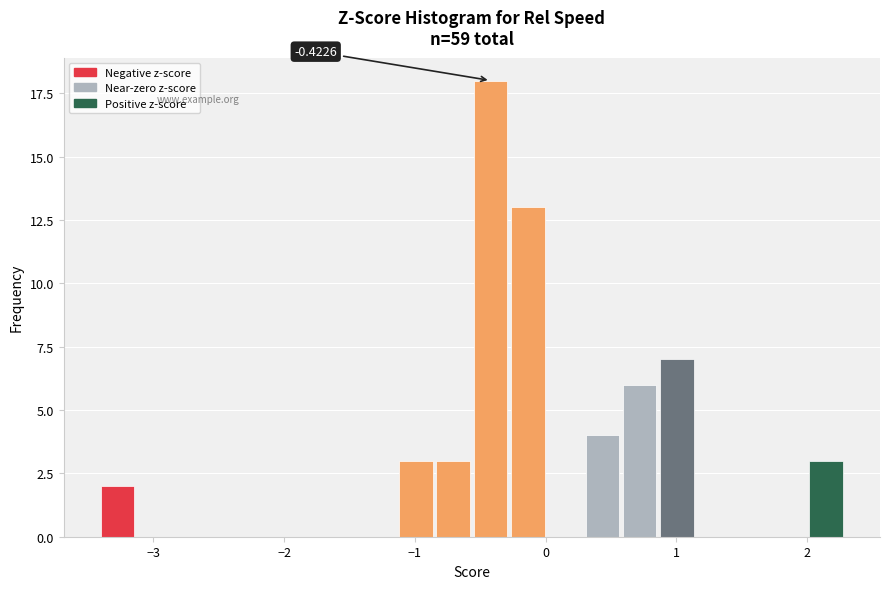

Read against the x-axis, roughly where is the centre of the tallest bar?

-0.4